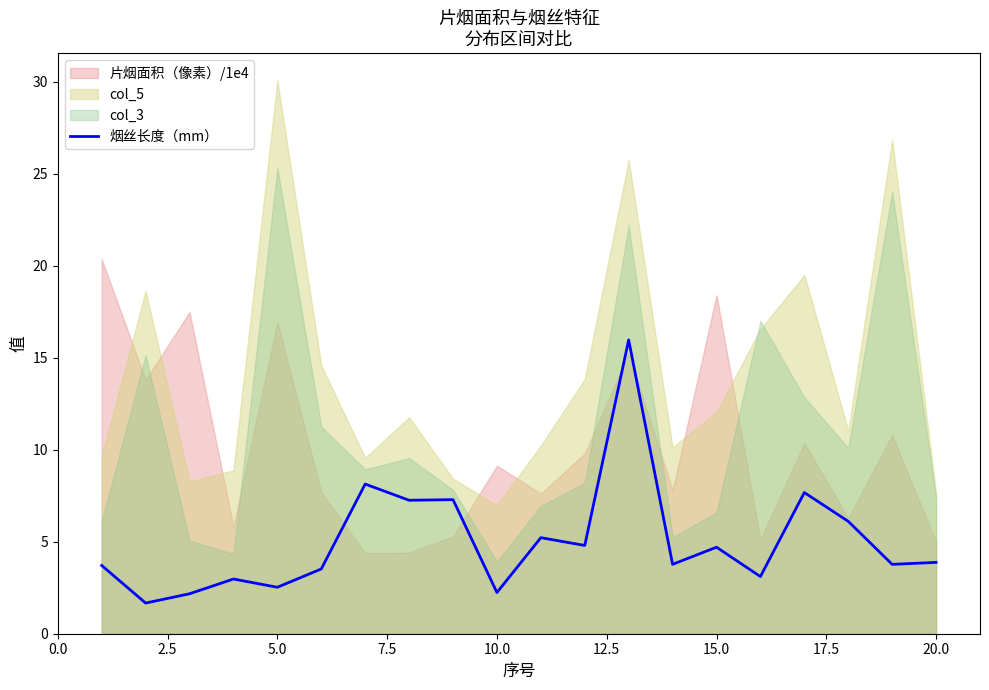

How many data points does each series have?

20